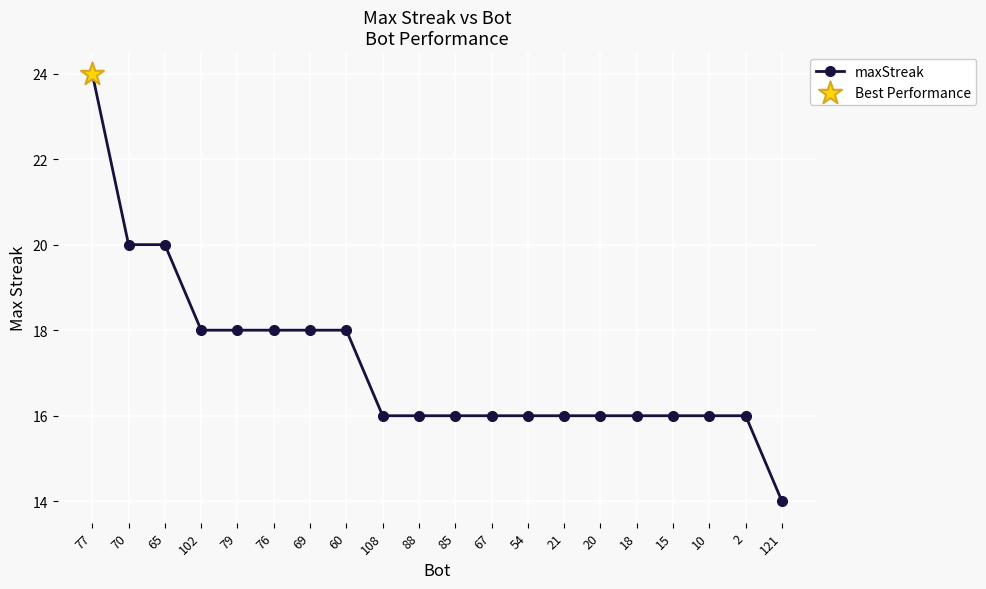

Approximately how many times larger is the value at 77 compared to 15?

1.5